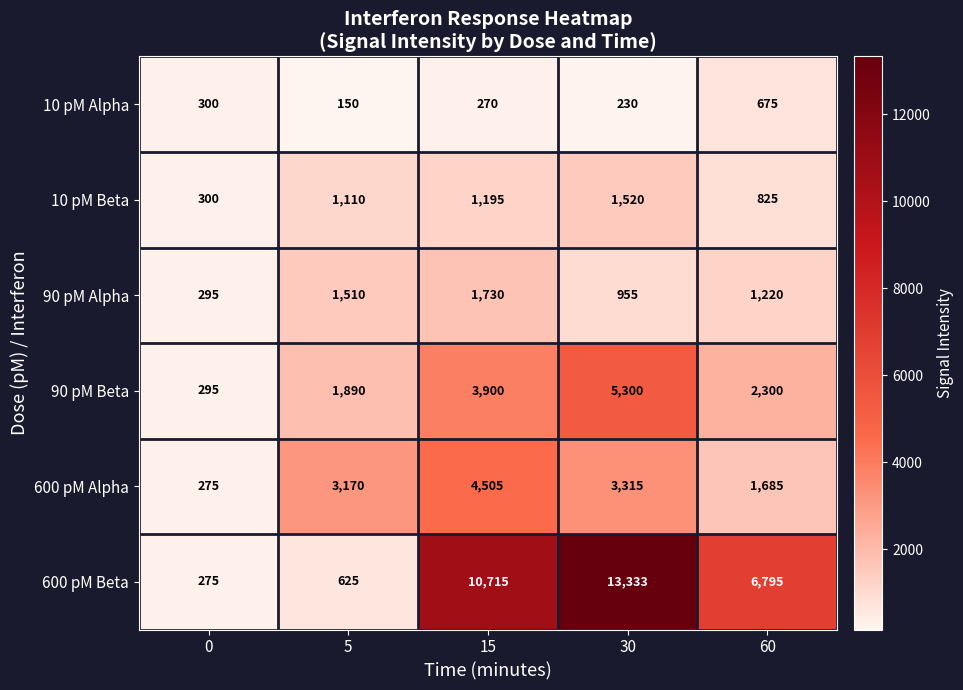

Which series has the largest total across all categories?

600 pM Beta